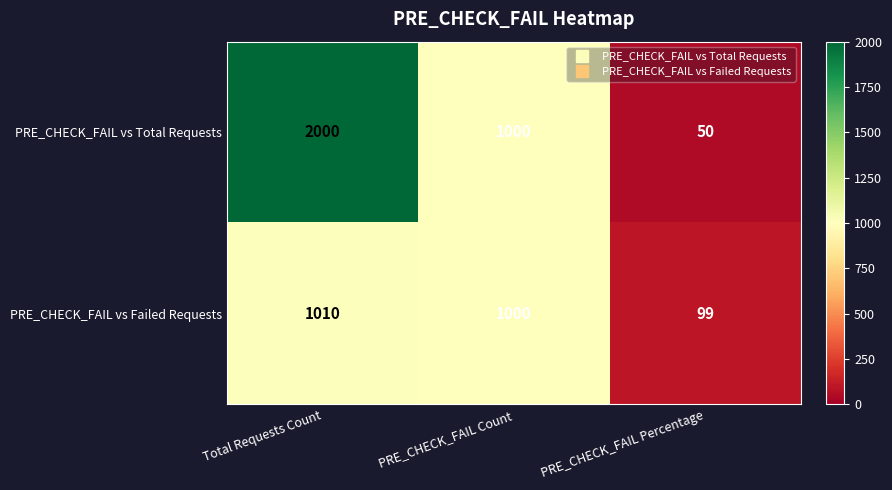

Reading left to right, transcribe all the data shown in this chart.

PRE_CHECK_FAIL vs Total Requests: Total Requests Count=2000	PRE_CHECK_FAIL Count=1000	PRE_CHECK_FAIL Percentage=50
PRE_CHECK_FAIL vs Failed Requests: Total Requests Count=1010	PRE_CHECK_FAIL Count=1000	PRE_CHECK_FAIL Percentage=99